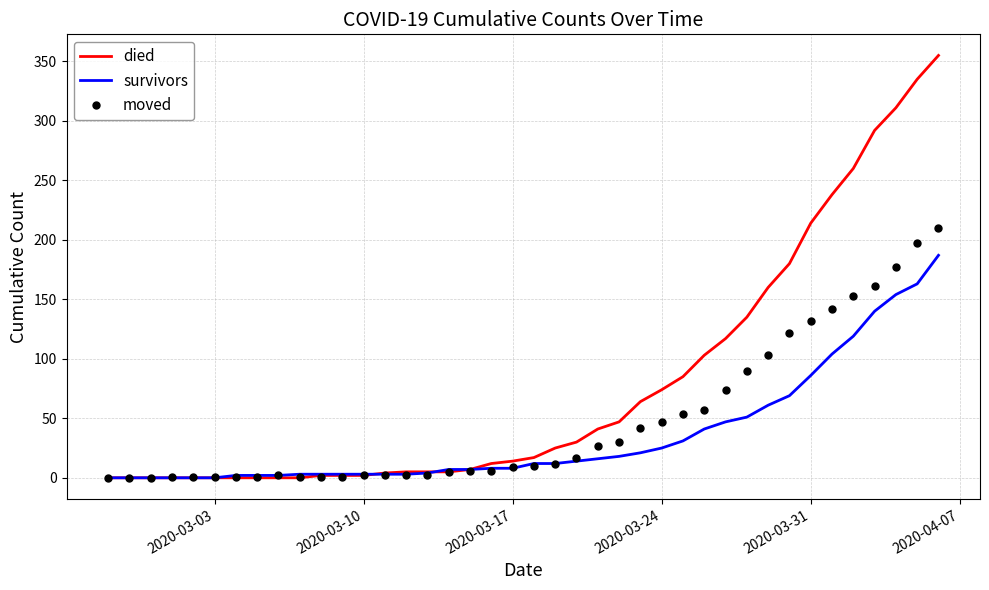

Which series has the largest total across all categories?

died